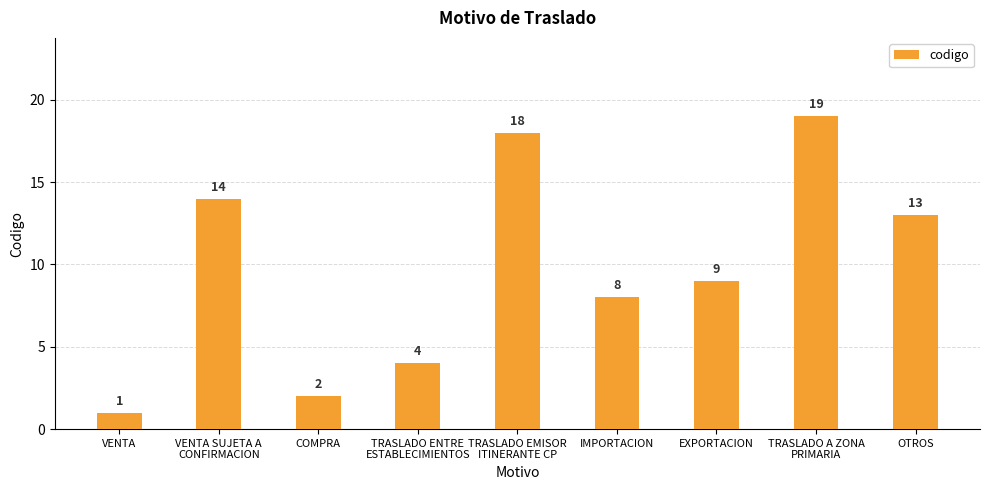

What is the ratio of the value at TRASLADO EMISOR
ITINERANTE CP to the value at TRASLADO A ZONA
PRIMARIA?

0.9